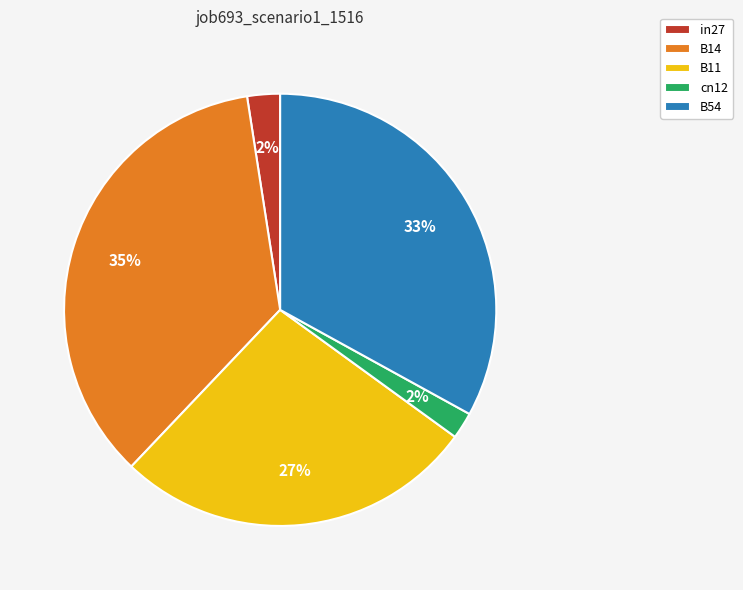

Do B11 and B14 together represent more than half of the pie?

Yes